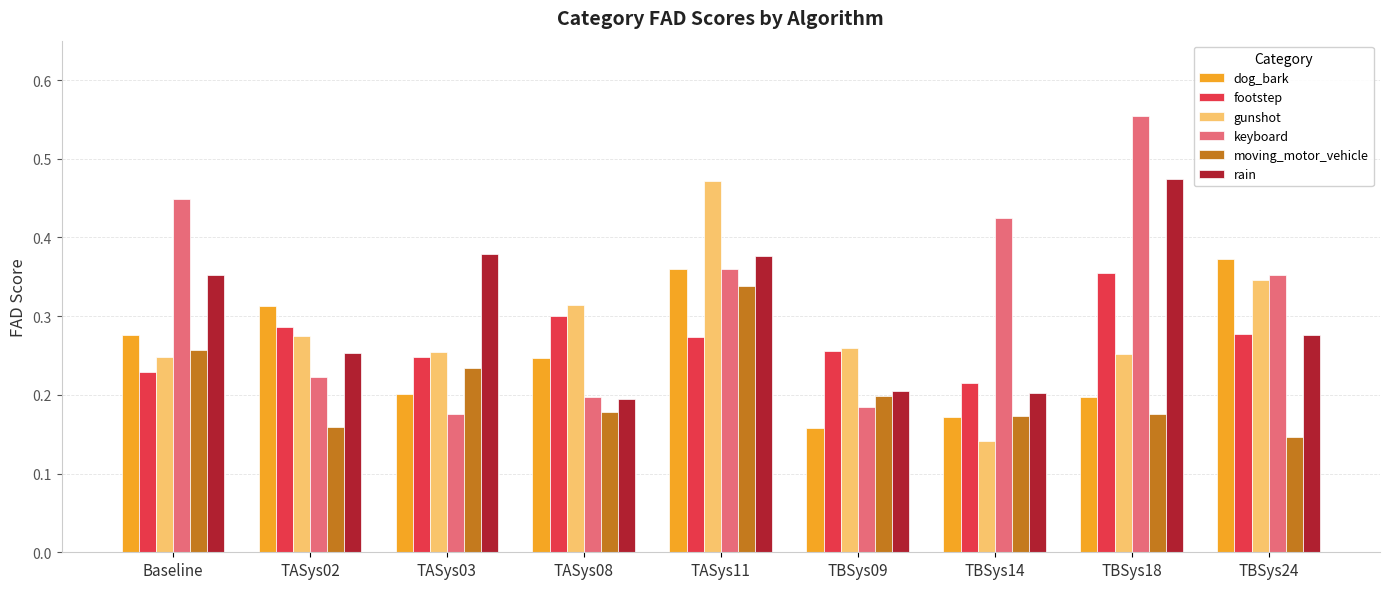

Which category has the highest value in the keyboard series?

TBSys18